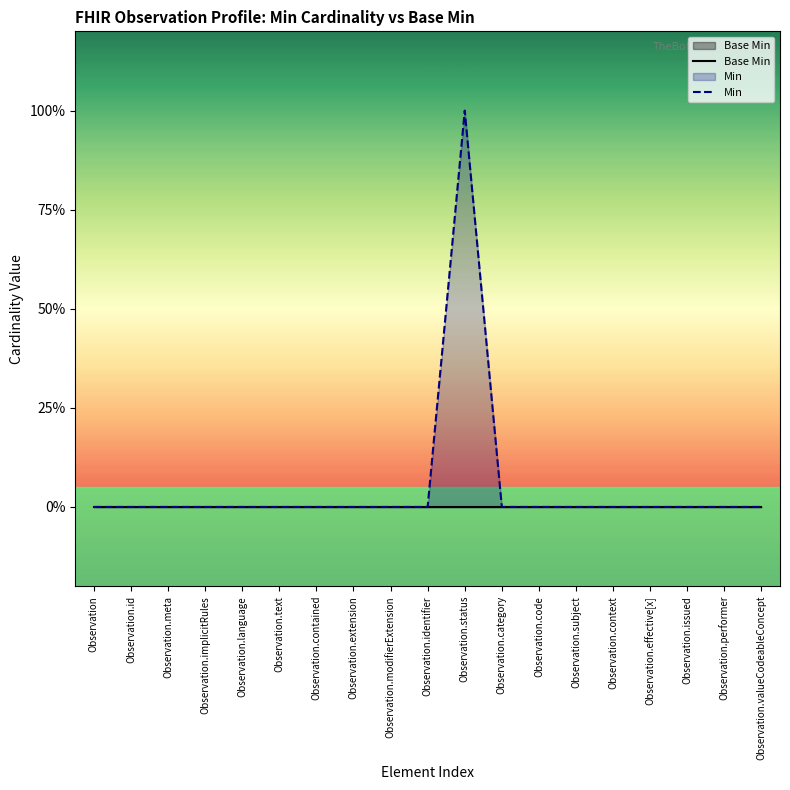

Reading left to right, extract all data points from this chart.

Base Min: 0	0	0	0	0	0	0	0	0	0	0	0	0	0	0	0	0	0	0
Min: 0	0	0	0	0	0	0	0	0	0	1	0	0	0	0	0	0	0	0